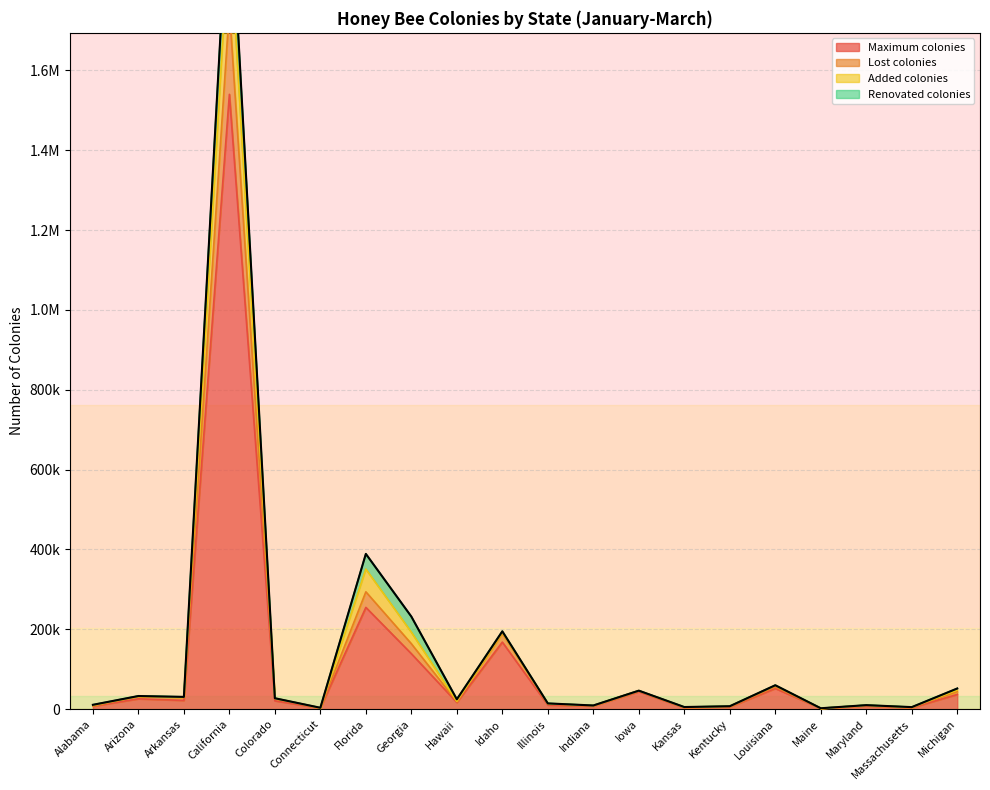

Is it true that Added colonies equals 24800 at Hawaii?

True